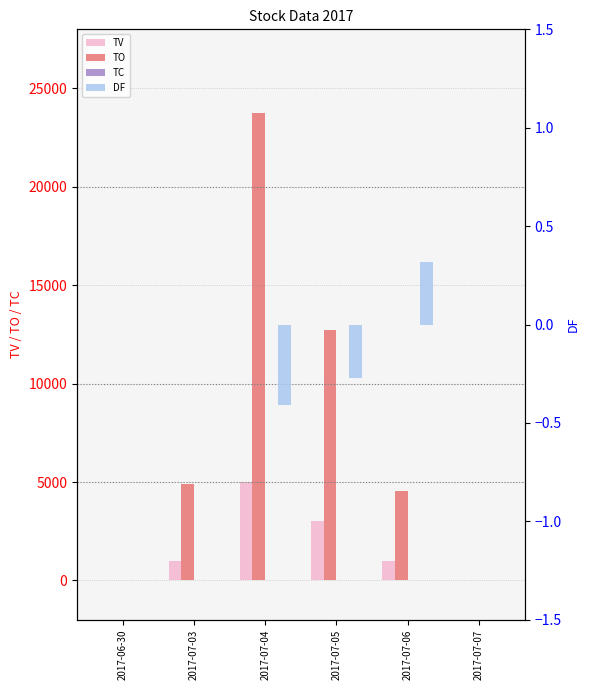

How many groups of bars are there?

6